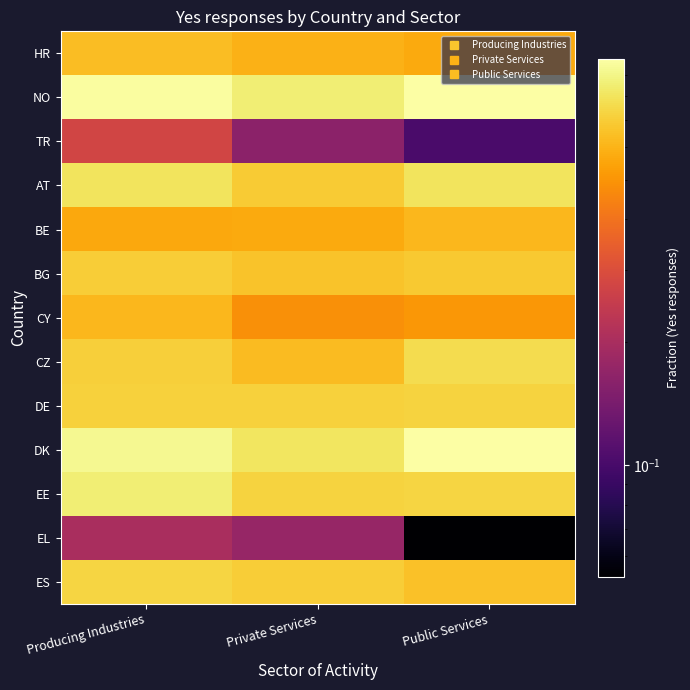

Reading right to left, what are all the values shown in this chart?

HR: Public Services=0.6	Private Services=0.6	Producing Industries=0.6
NO: Public Services=1.0	Private Services=0.9	Producing Industries=1.0
TR: Public Services=0.1	Private Services=0.2	Producing Industries=0.3
AT: Public Services=0.8	Private Services=0.7	Producing Industries=0.8
BE: Public Services=0.6	Private Services=0.6	Producing Industries=0.6
BG: Public Services=0.7	Private Services=0.7	Producing Industries=0.7
CY: Public Services=0.5	Private Services=0.5	Producing Industries=0.6
CZ: Public Services=0.8	Private Services=0.6	Producing Industries=0.7
DE: Public Services=0.7	Private Services=0.7	Producing Industries=0.7
DK: Public Services=1.0	Private Services=0.8	Producing Industries=0.9
EE: Public Services=0.7	Private Services=0.7	Producing Industries=0.9
EL: Public Services=0.1	Private Services=0.2	Producing Industries=0.2
ES: Public Services=0.7	Private Services=0.7	Producing Industries=0.7